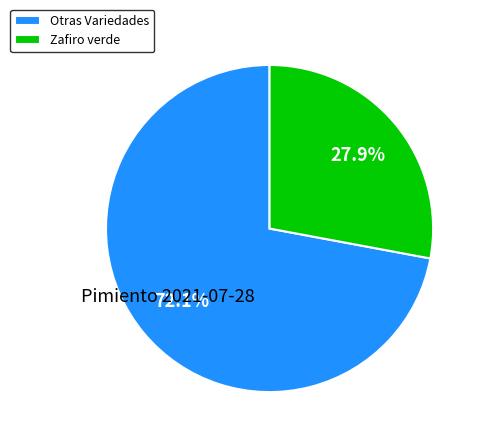

Rank the categories by value from highest to lowest.

Otras Variedades, Zafiro verde